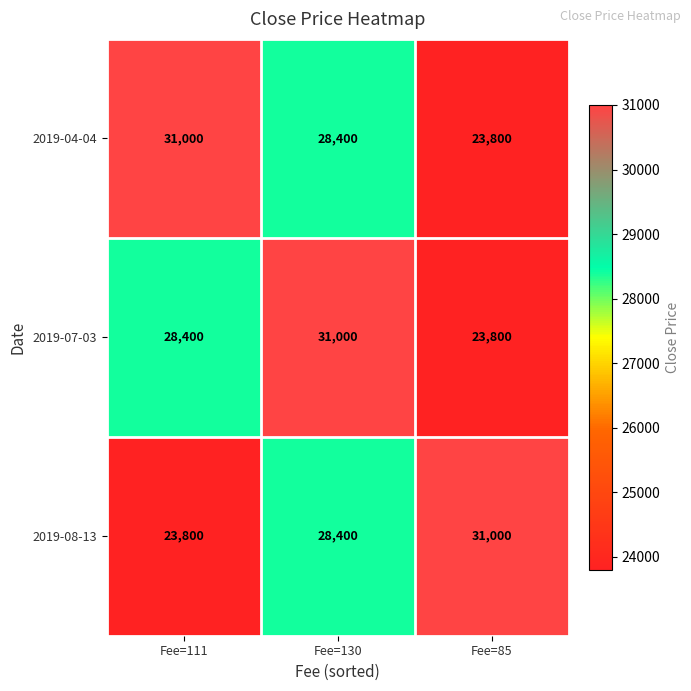

Where is 2019-07-03 nearest to the value 27400?

Fee=111